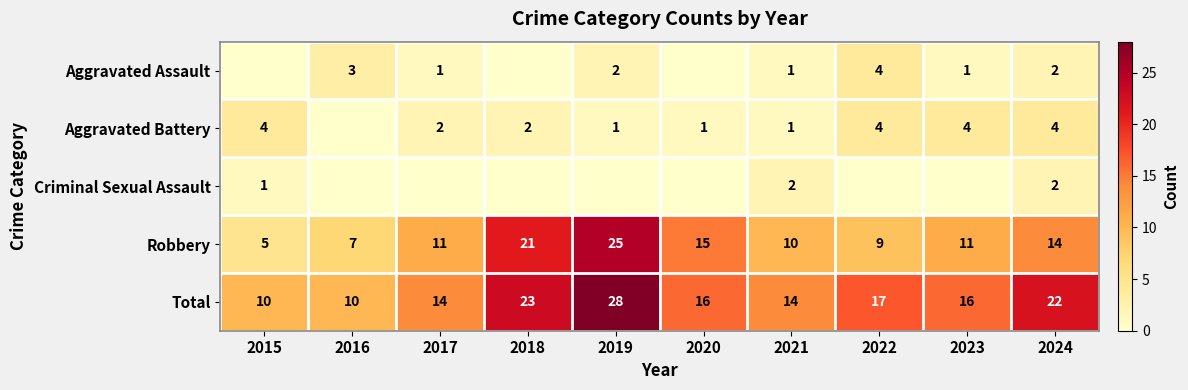

At which label does Robbery reach its peak?

2019